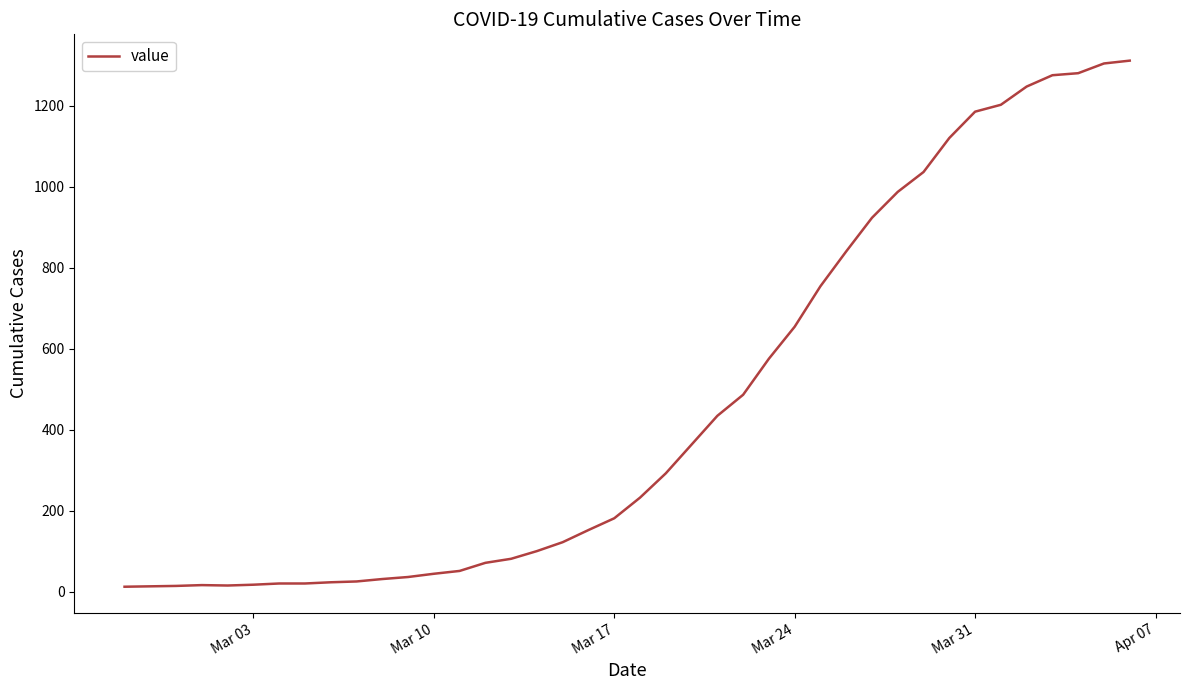

What is the difference between the maximum and minimum values?

1299